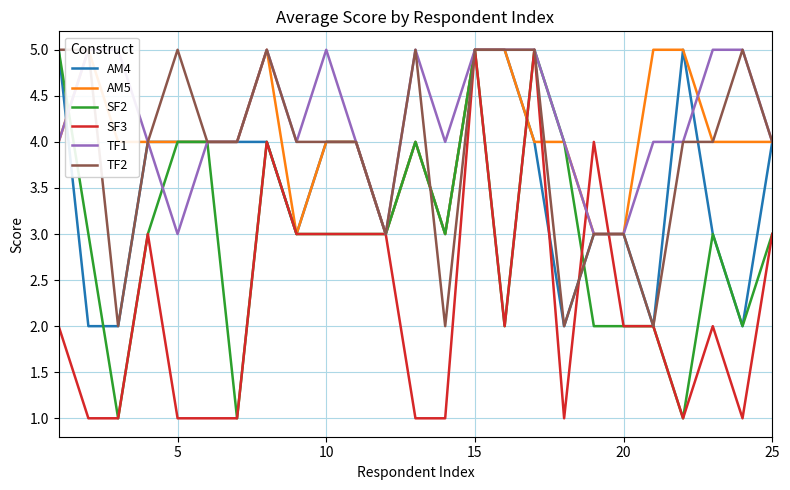

True or false: SF3 has a value of 3 at 16.

False